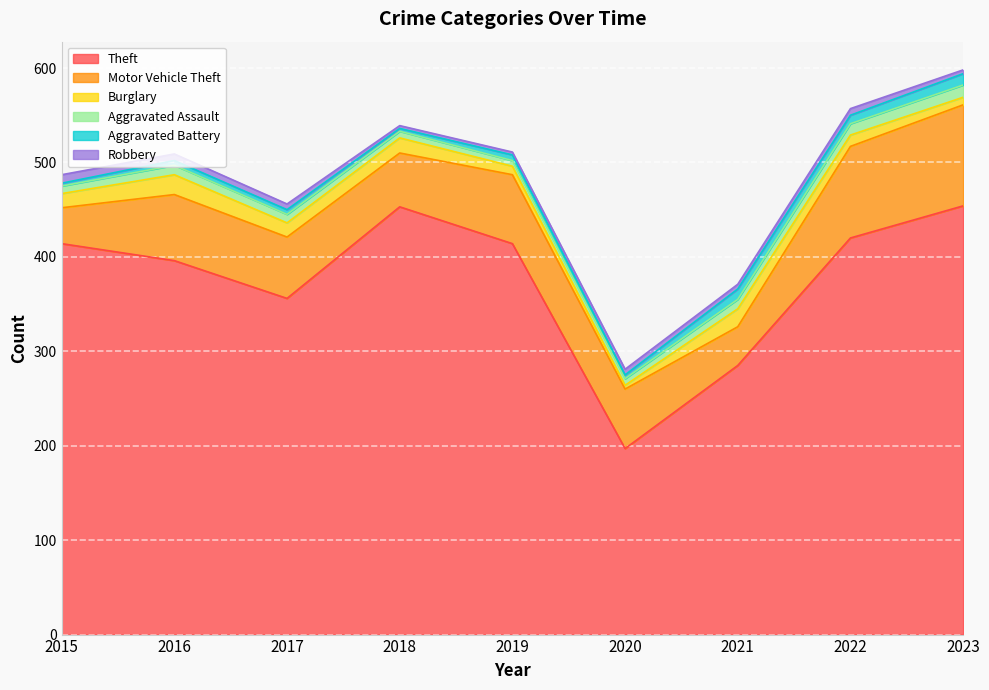

Does the chart display data point markers on the line(s)?

No